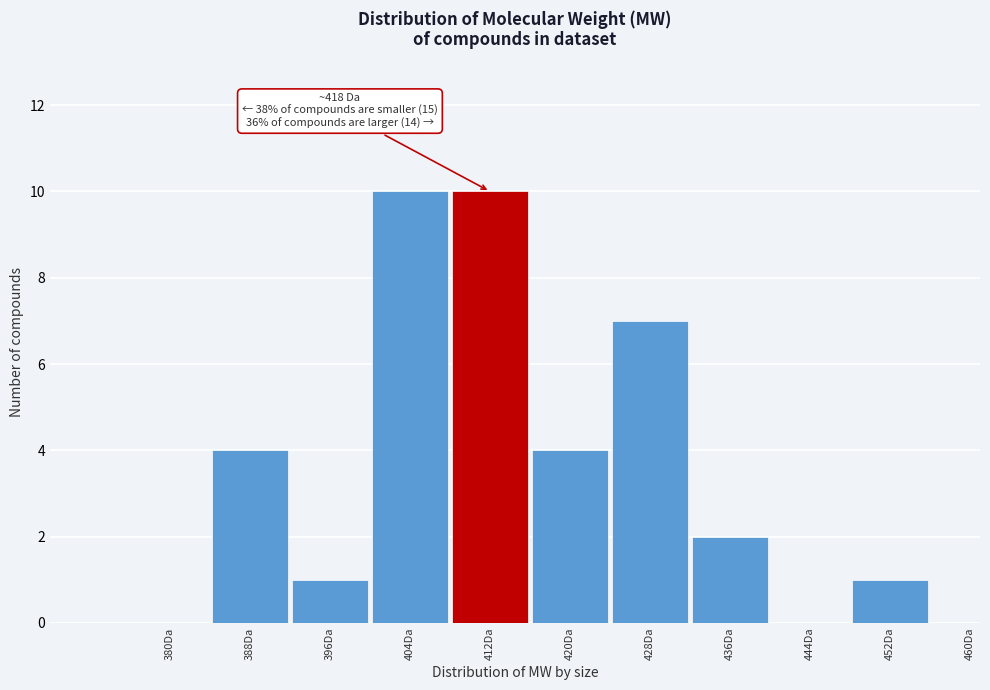

Reading left to right, extract all data points from this chart.

380Da=0	388Da=4	396Da=1	404Da=10	412Da=10	420Da=4	428Da=7	436Da=2	444Da=0	452Da=1	460Da=0